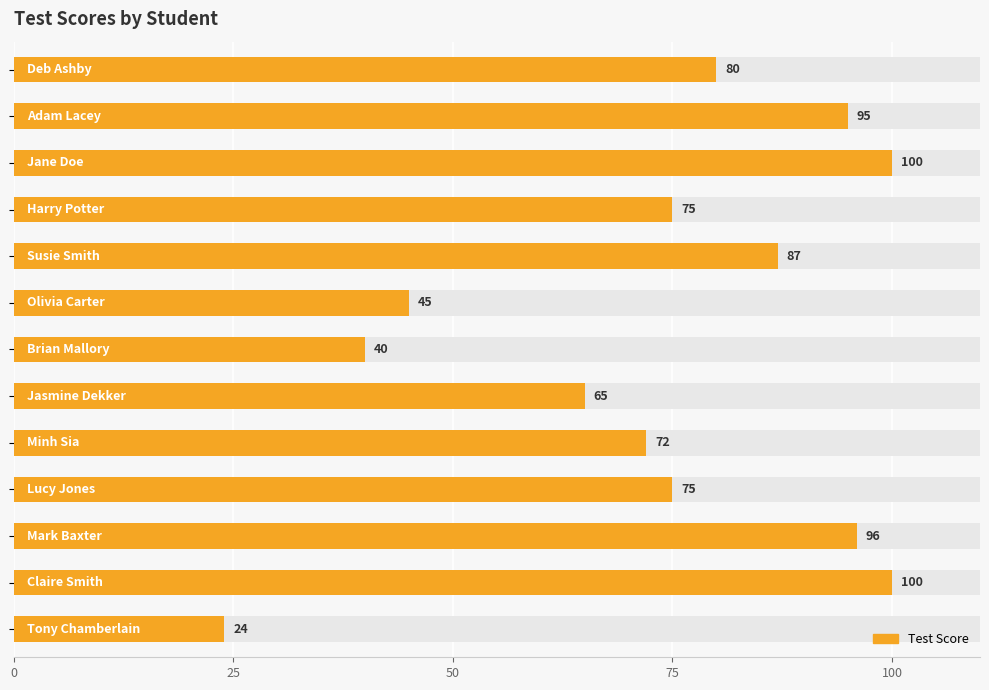

The value at 50 is 100. True or false?

True